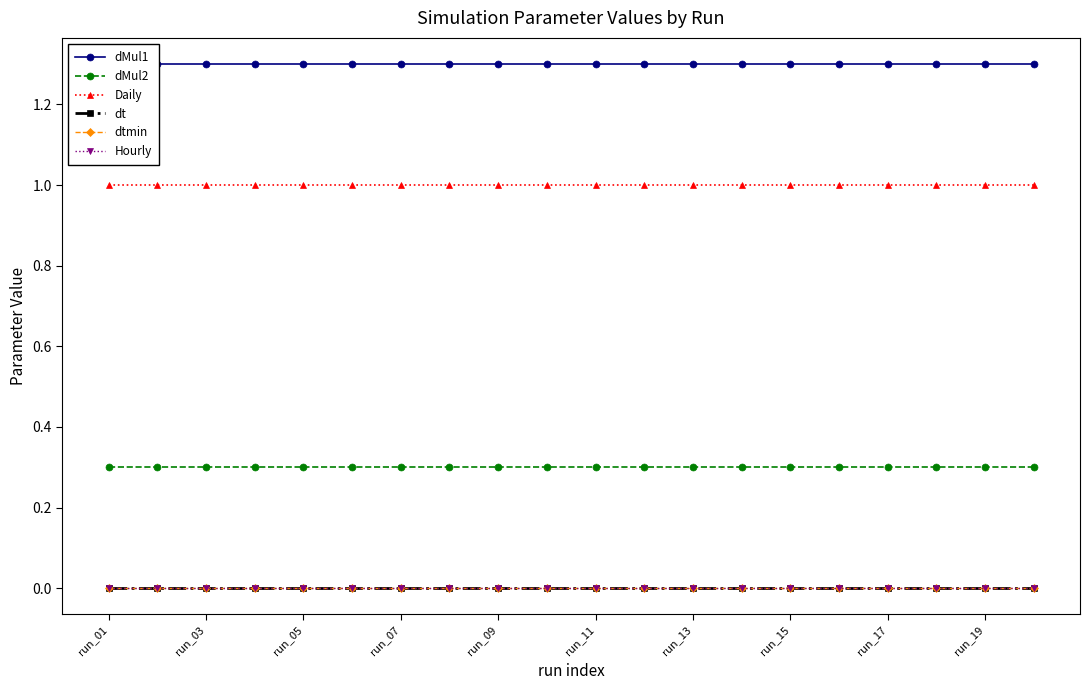

The dMul2 series shows 0.1 at run_19. True or false?

False